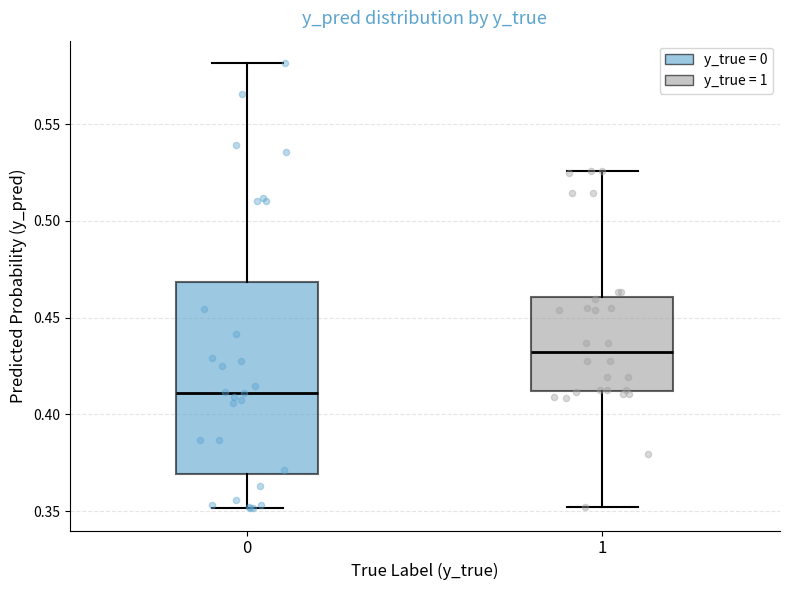

Which box's median line is the highest?

1